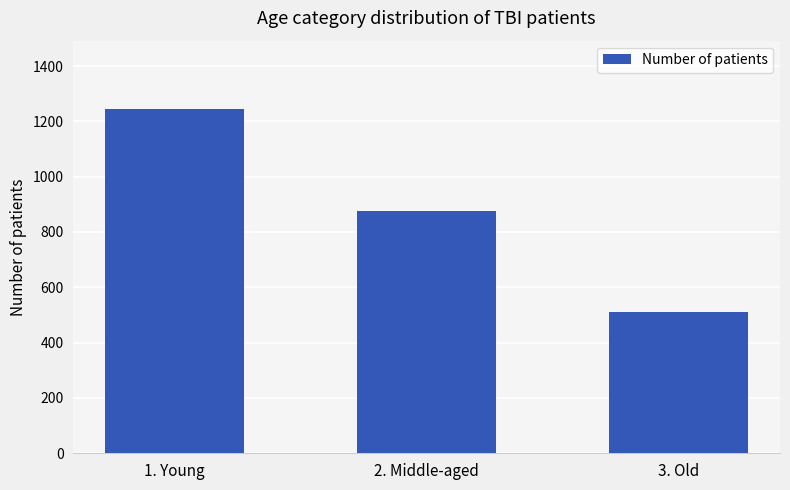

True or false: the data shows 876 at 2. Middle-aged.

True